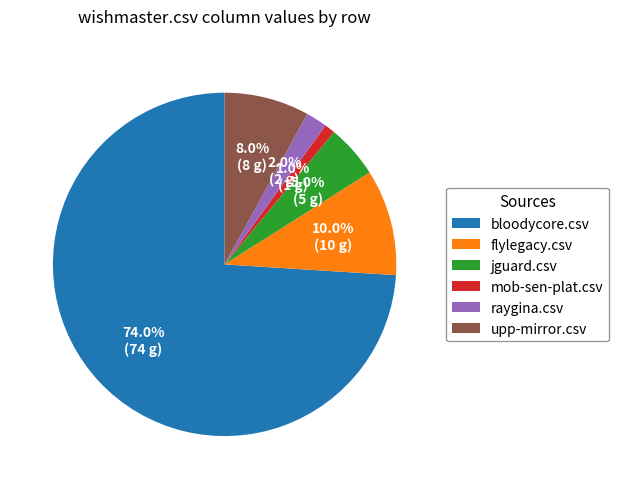

Is there a majority slice in this chart?

Yes